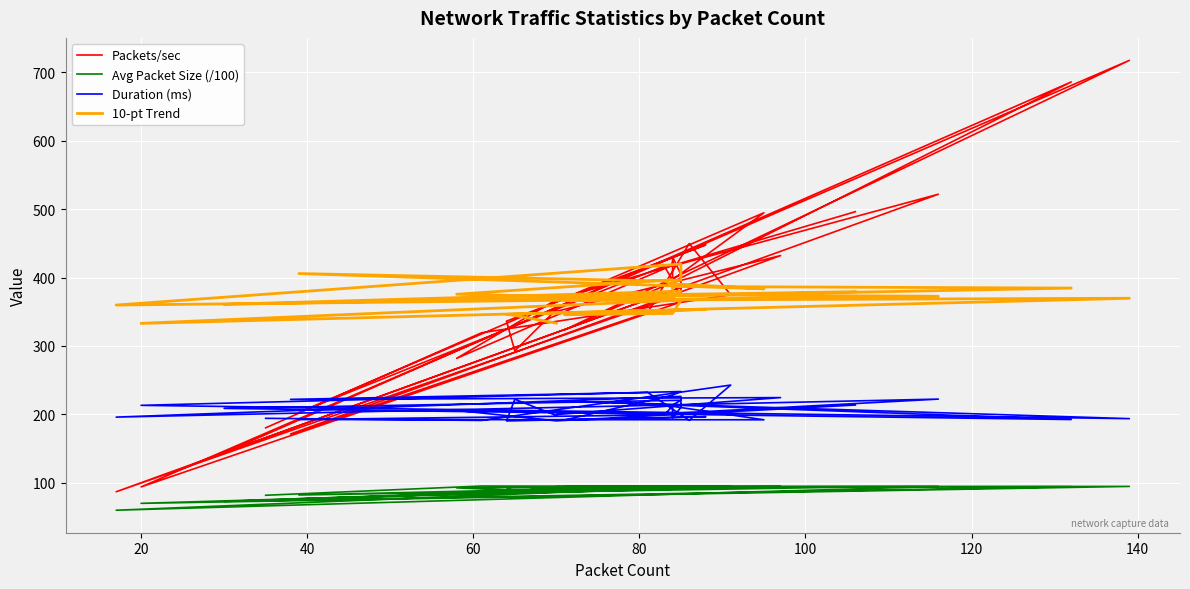

True or false: Duration (ms) and Avg Packet Size (/100) intersect in this chart.

False